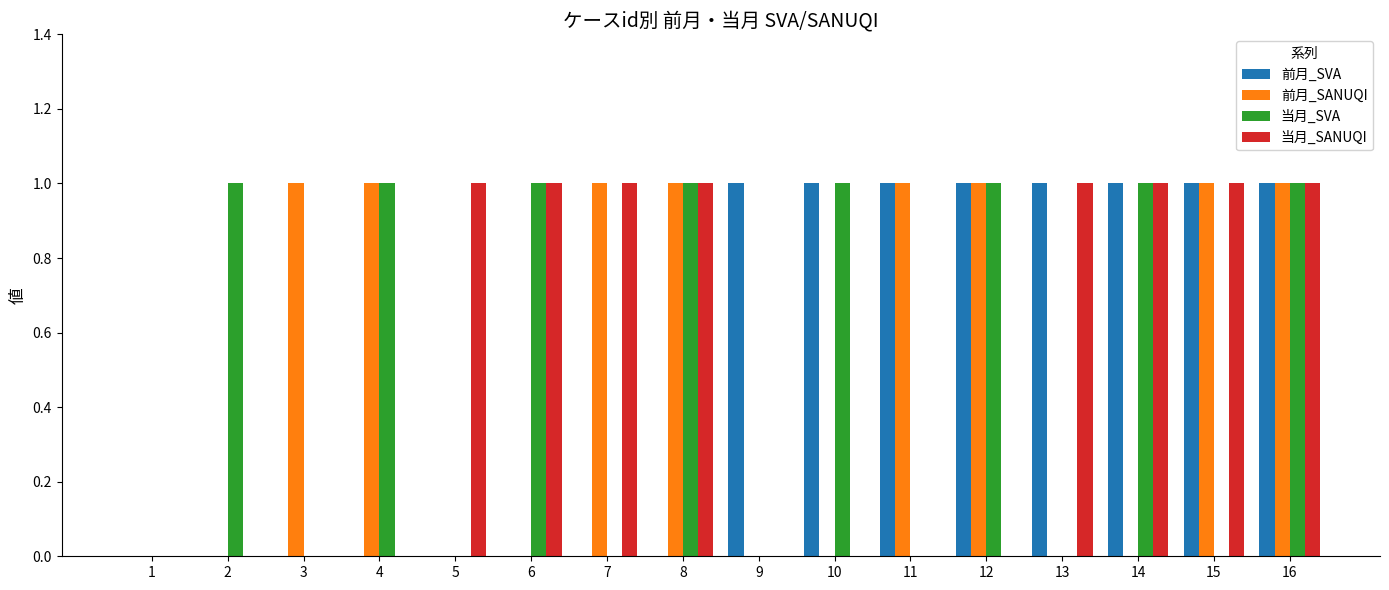

How many groups of bars are there?

16